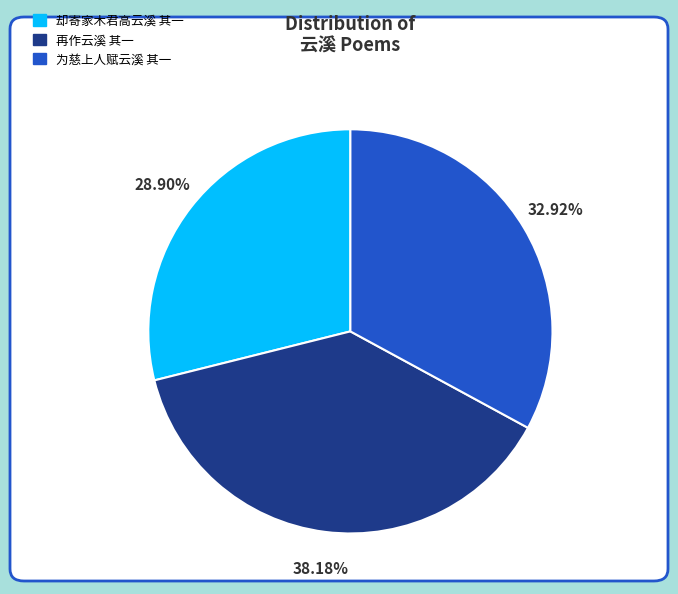

What is the smallest slice in the pie chart?

却寄家木君高云溪 其一